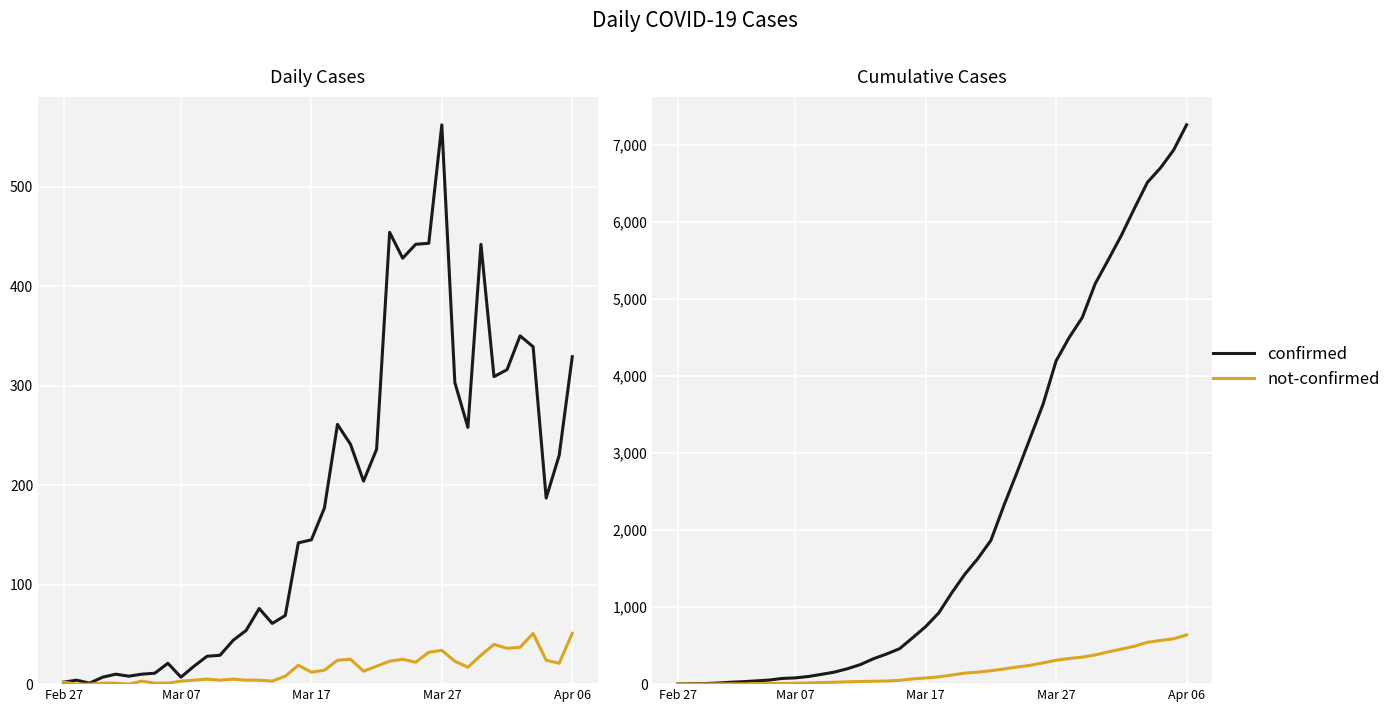

Count the number of data series in this chart.

2